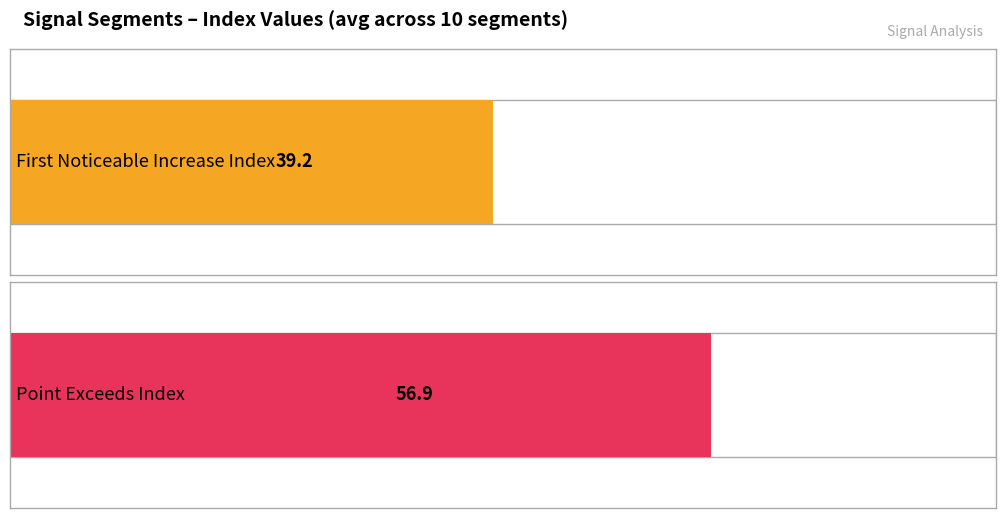

What is the average value of the First_Noticeable_Increase_Index series?

39